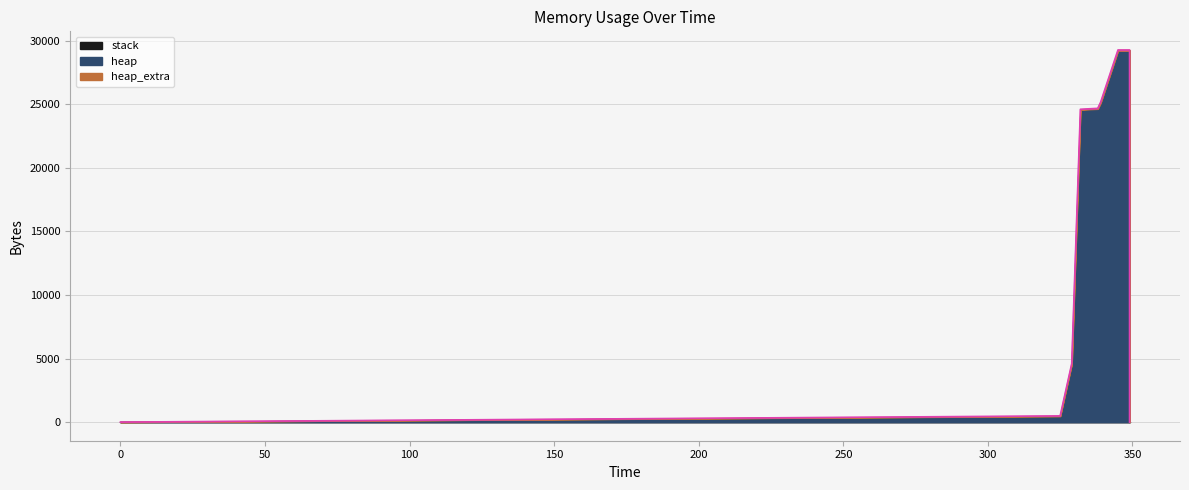

What is the maximum value for heap?

29199